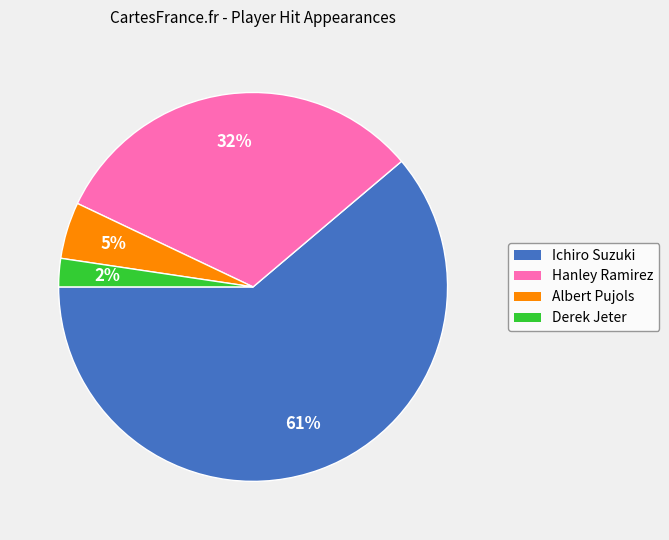

True or false: Hanley Ramirez accounts for 22% of the total.

False